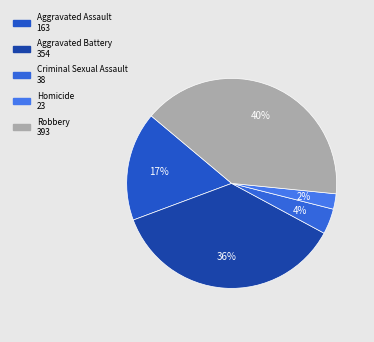

How much of the chart is everything except Criminal Sexual Assault?

96.1%